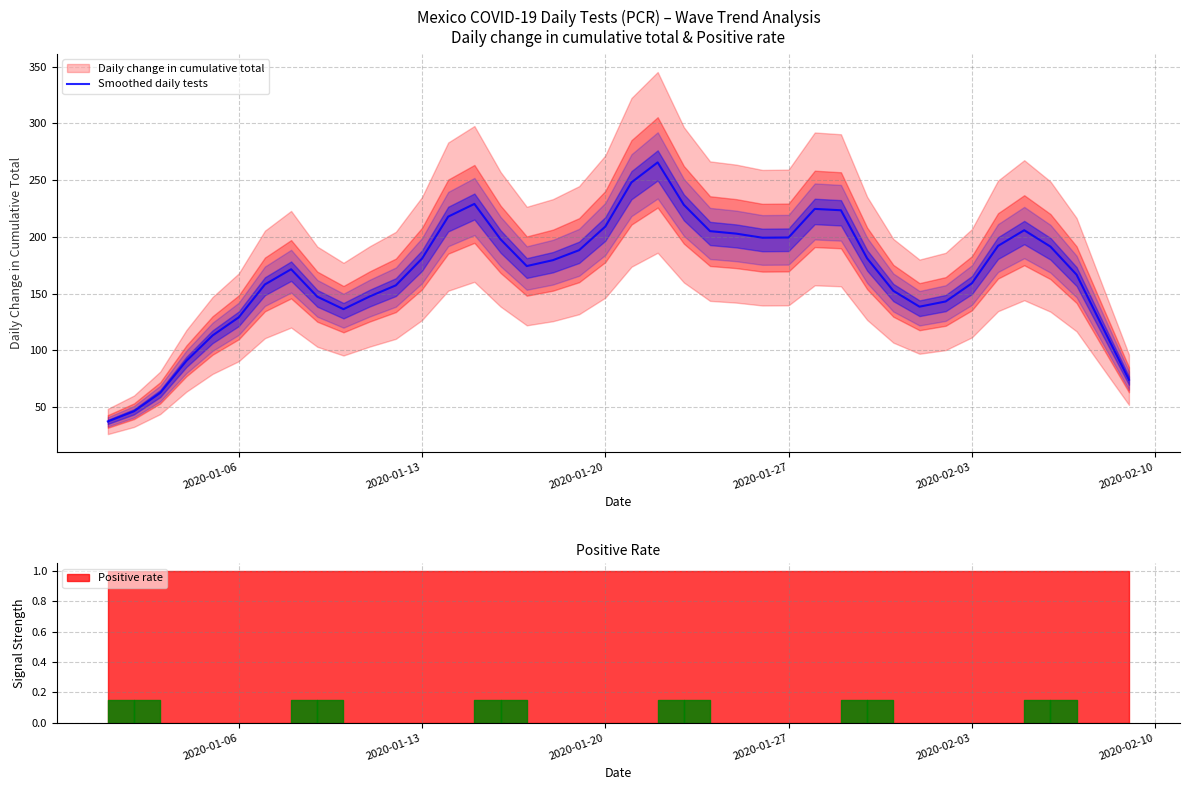

How many points are lower than both their immediate neighbors (excluding endpoints)?

4